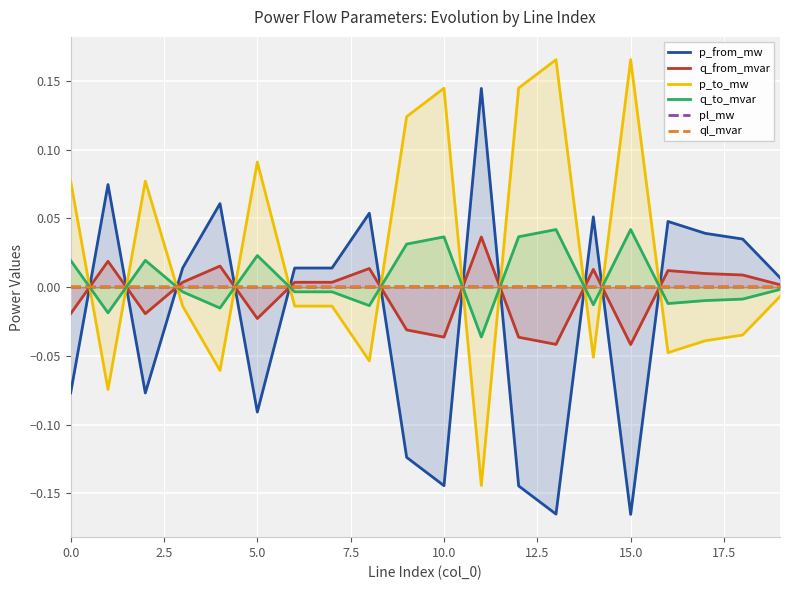

Which series has the largest total across all categories?

p_to_mw